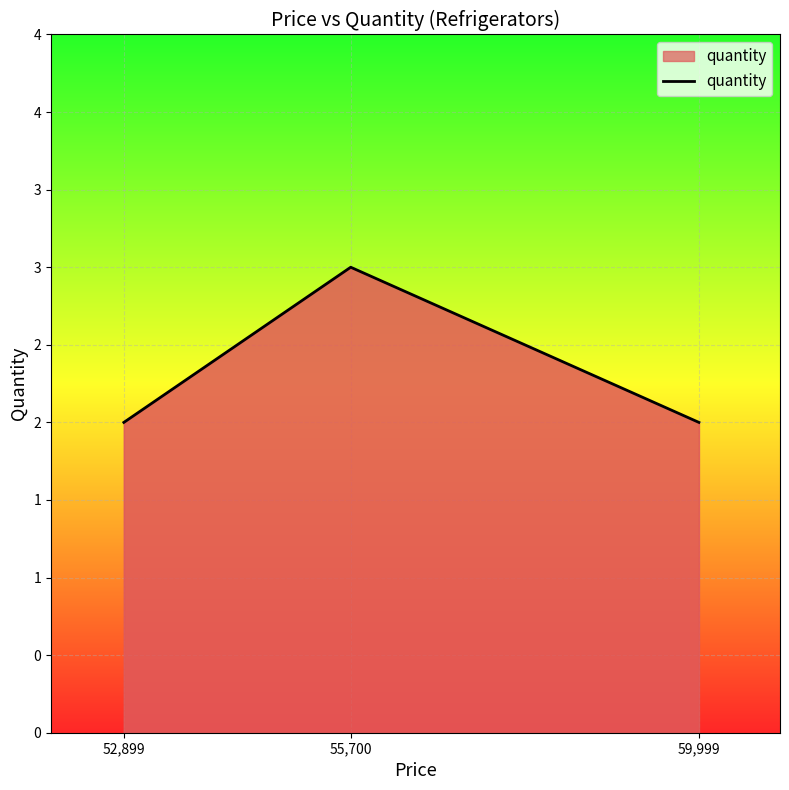

Reading right to left, extract all data points from this chart.

2	3	2